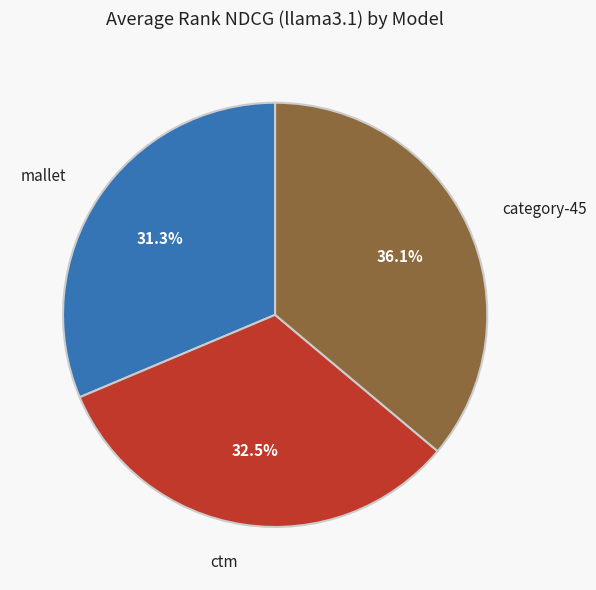

Is the sum of ctm and category-45 greater than half?

Yes